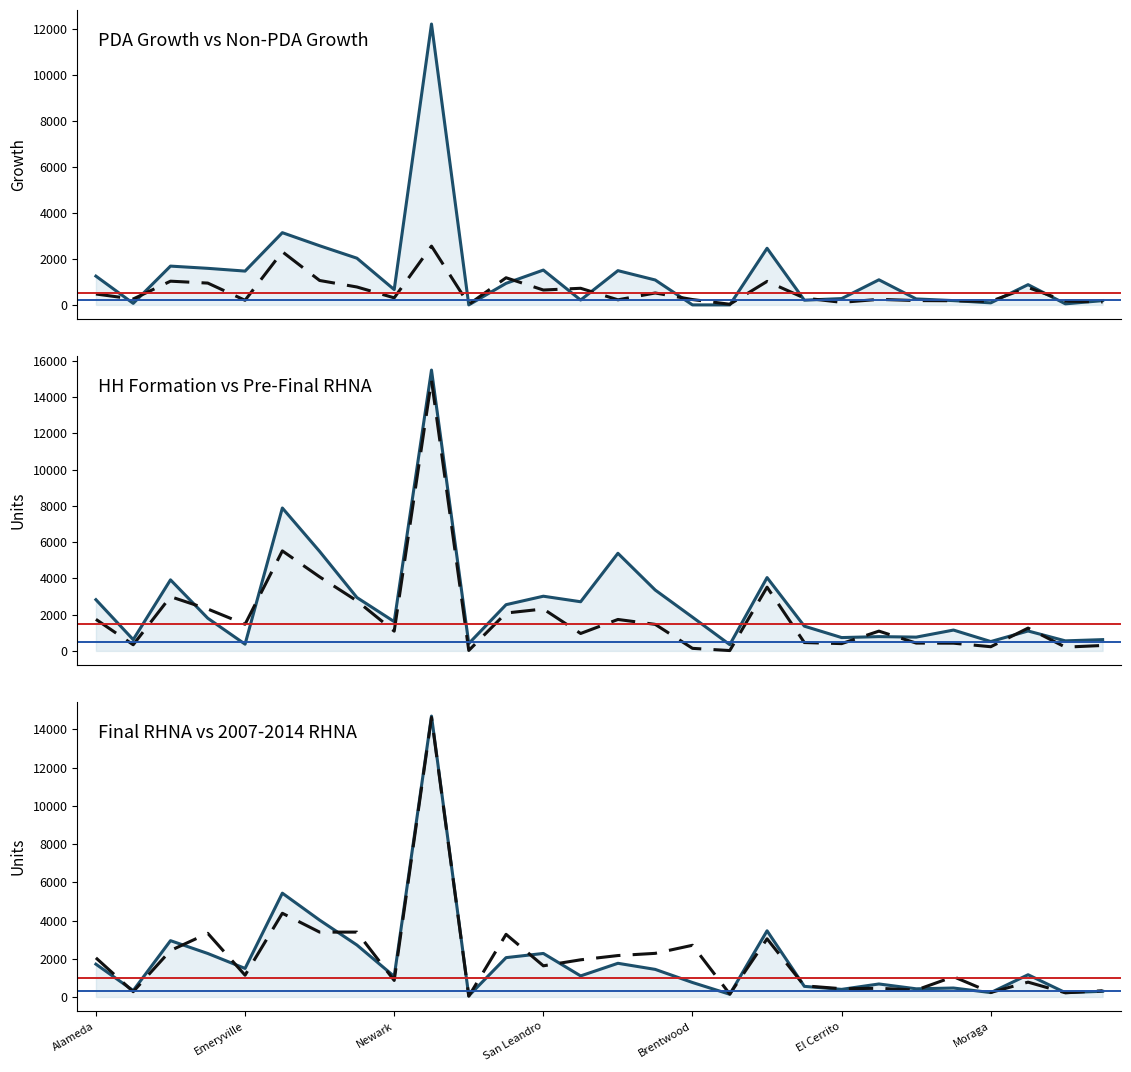

Which category has the highest value in the 2007-2014 RHNA series?

9